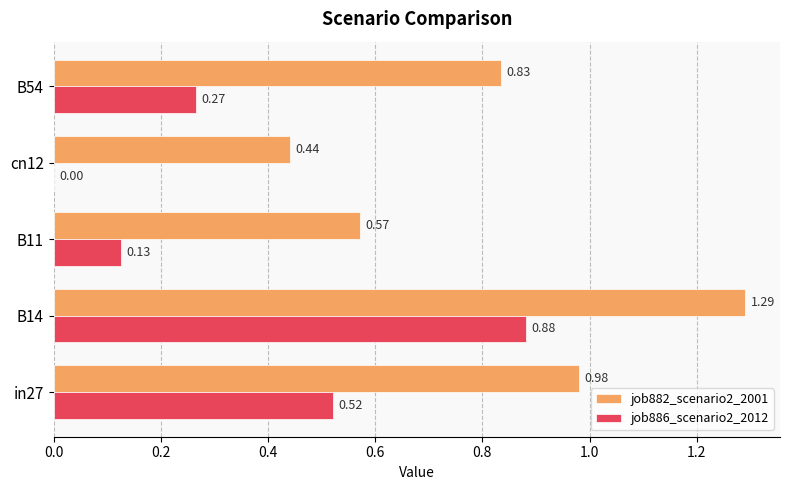

Which series has the largest total across all categories?

job882_scenario2_2001